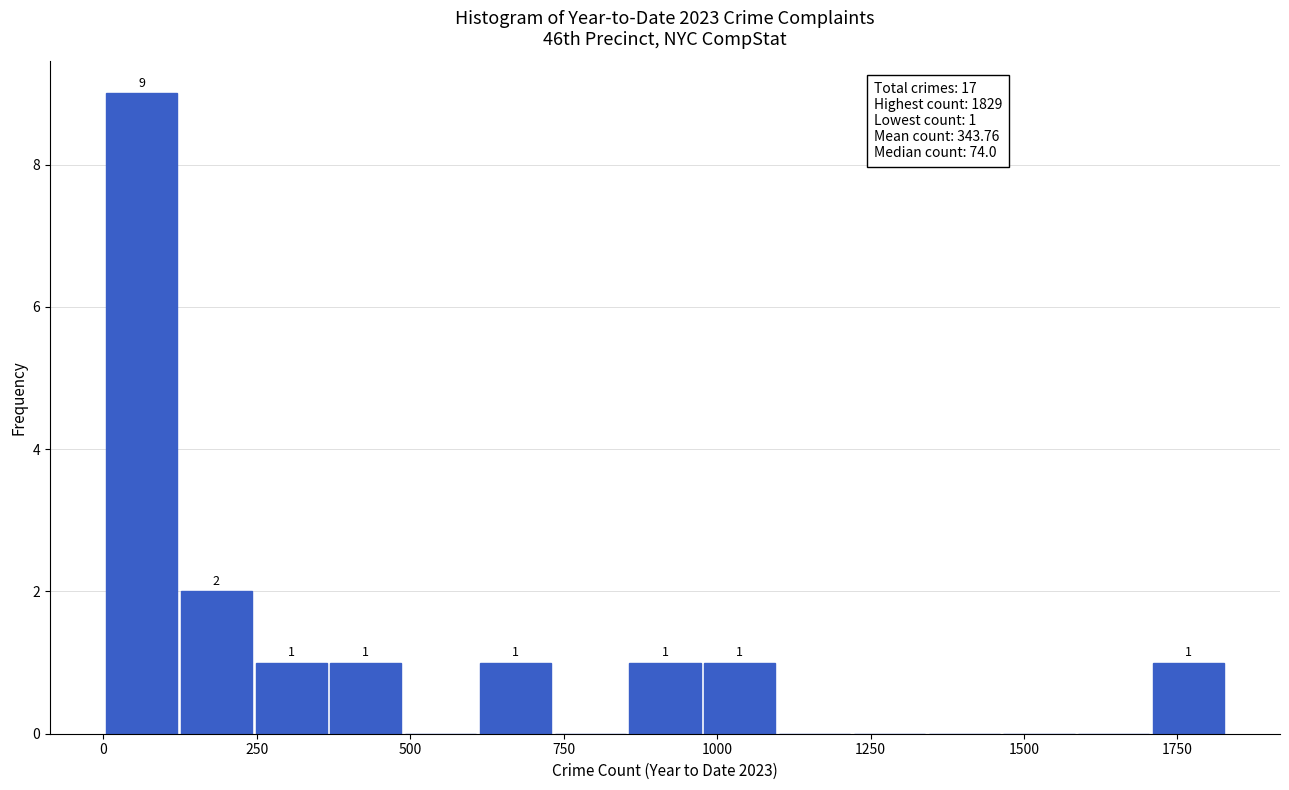

Read against the x-axis, roughly where is the centre of the tallest bar?

50